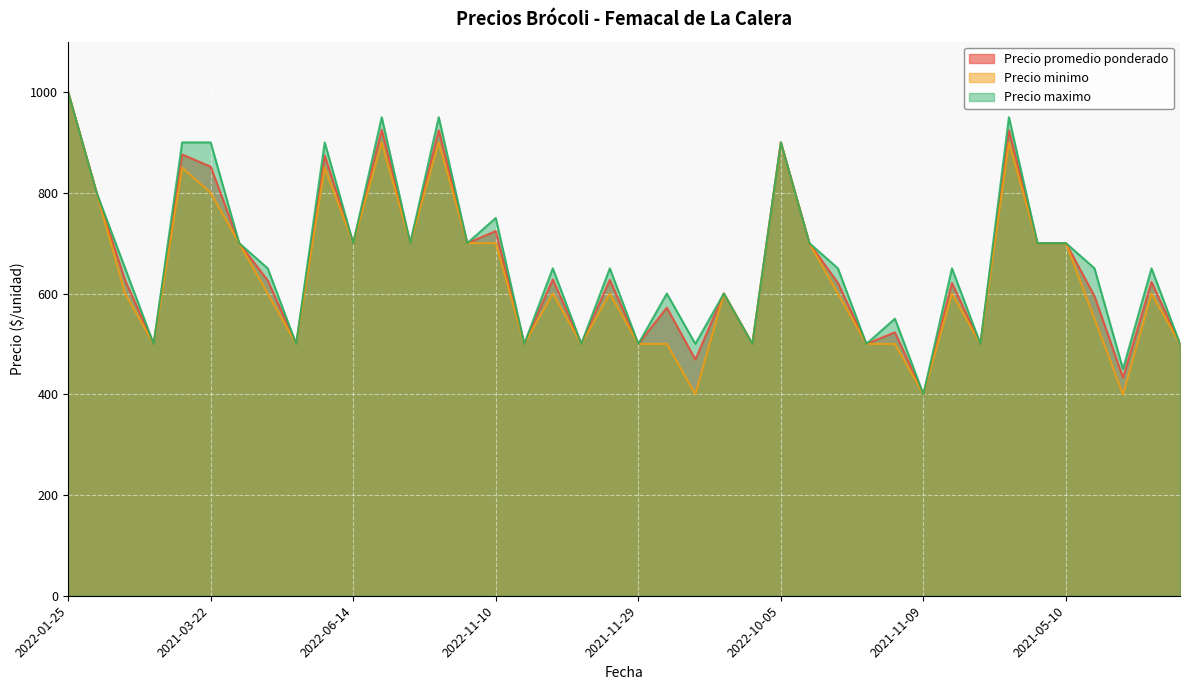

At which label does Precio promedio ponderado first exceed 626?

2022-01-25